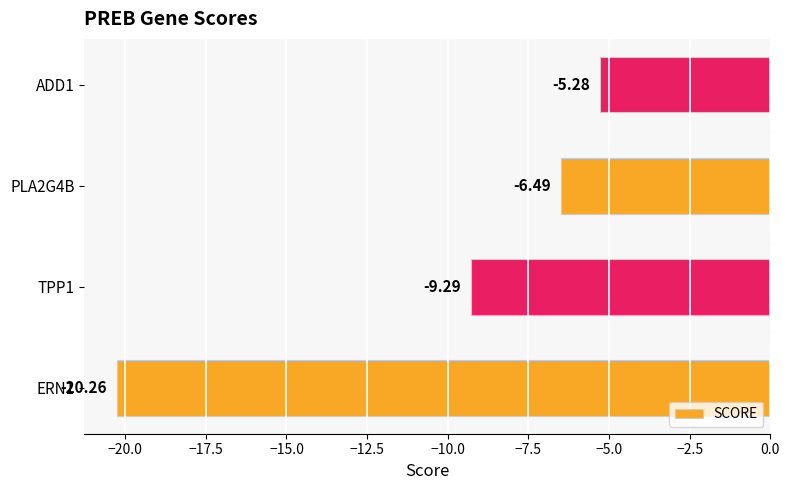

What is the change in value from ERN1 to TPP1?

+11.0